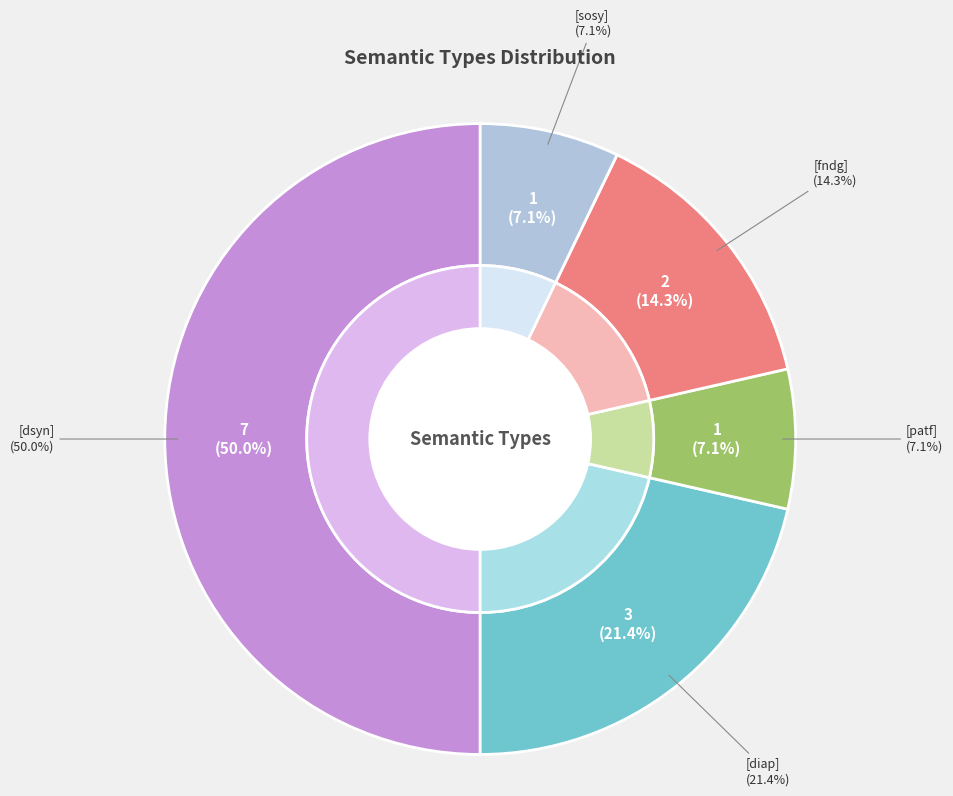

Count the number of slices in the pie.

5